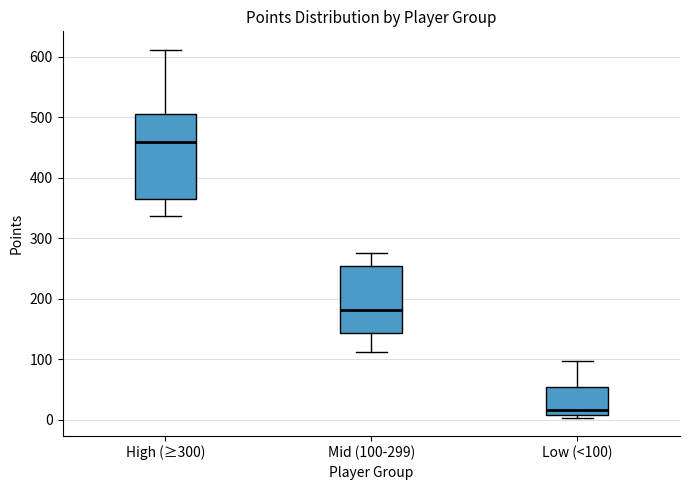

Reading left to right, transcribe this box plot: for each box, give where its median line is, the range the box spans, and where its two whiskers end, as read against the y-axis. The values are not printed on the chart, so give them approximately, as read against the axis.

High (≥300): median 460, box 370 to 510, whiskers 340 to 610
Mid (100-299): median 180, box 140 to 250, whiskers 110 to 280
Low (<100): median 20, box 10 to 50, whiskers 0 to 100